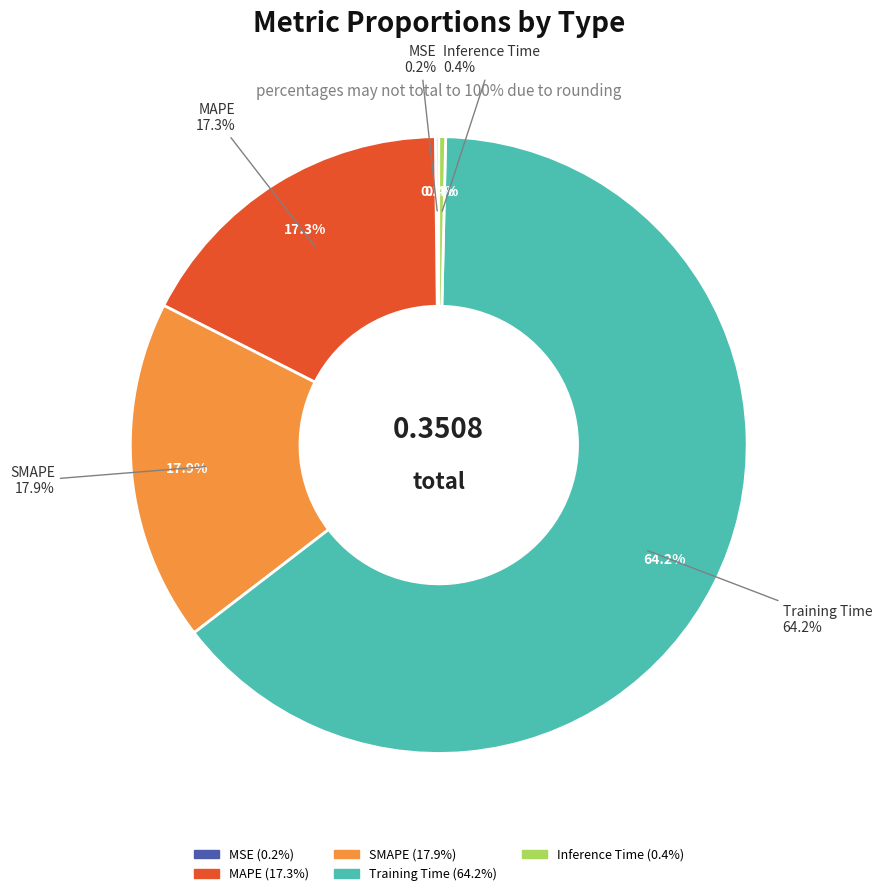

To the nearest percent, what portion does MAPE represent?

17%